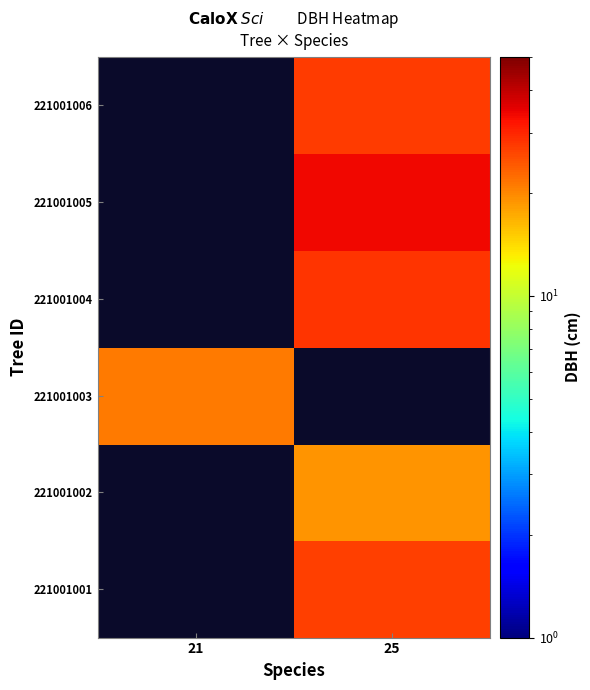

How many distinct data groups are displayed?

6